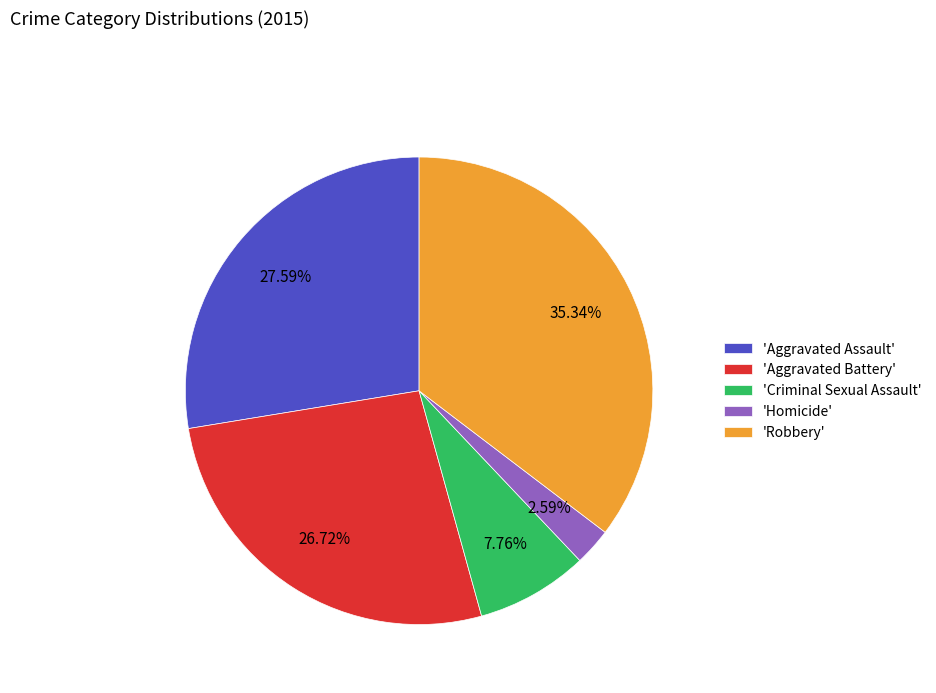

Is the sum of 'Aggravated Assault' and 'Homicide' greater than half?

No